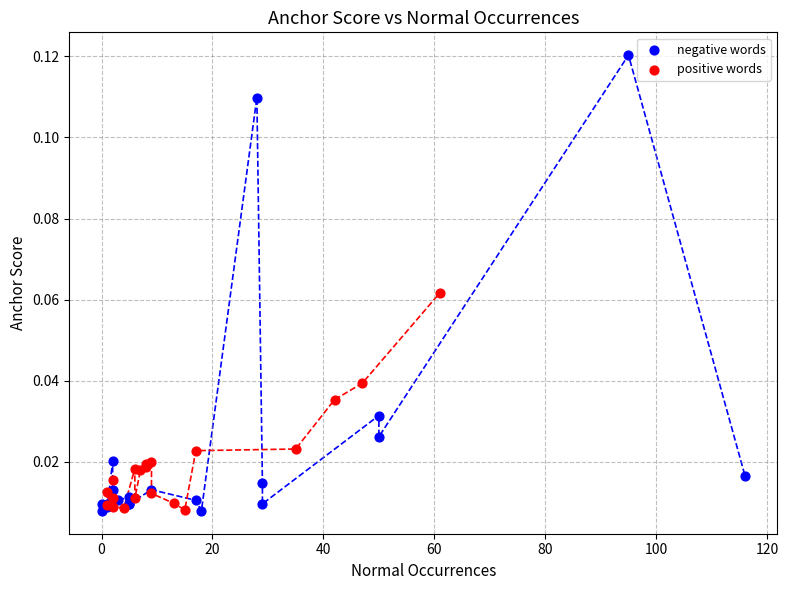

Which series has the largest Y range (max minus min)?

negative words